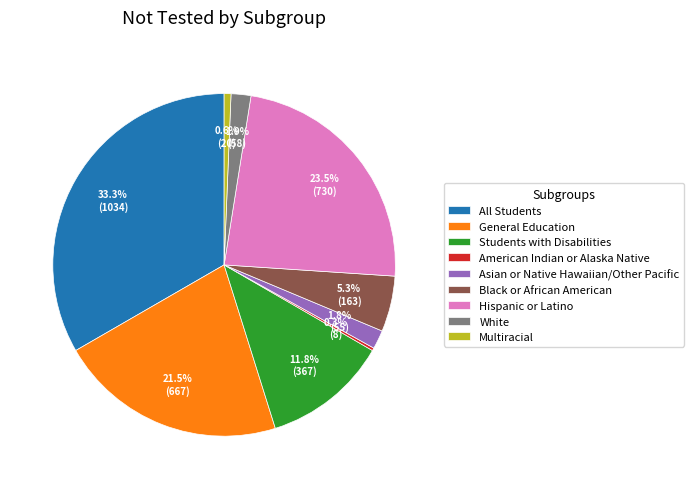

What is the largest slice in the pie chart?

All Students